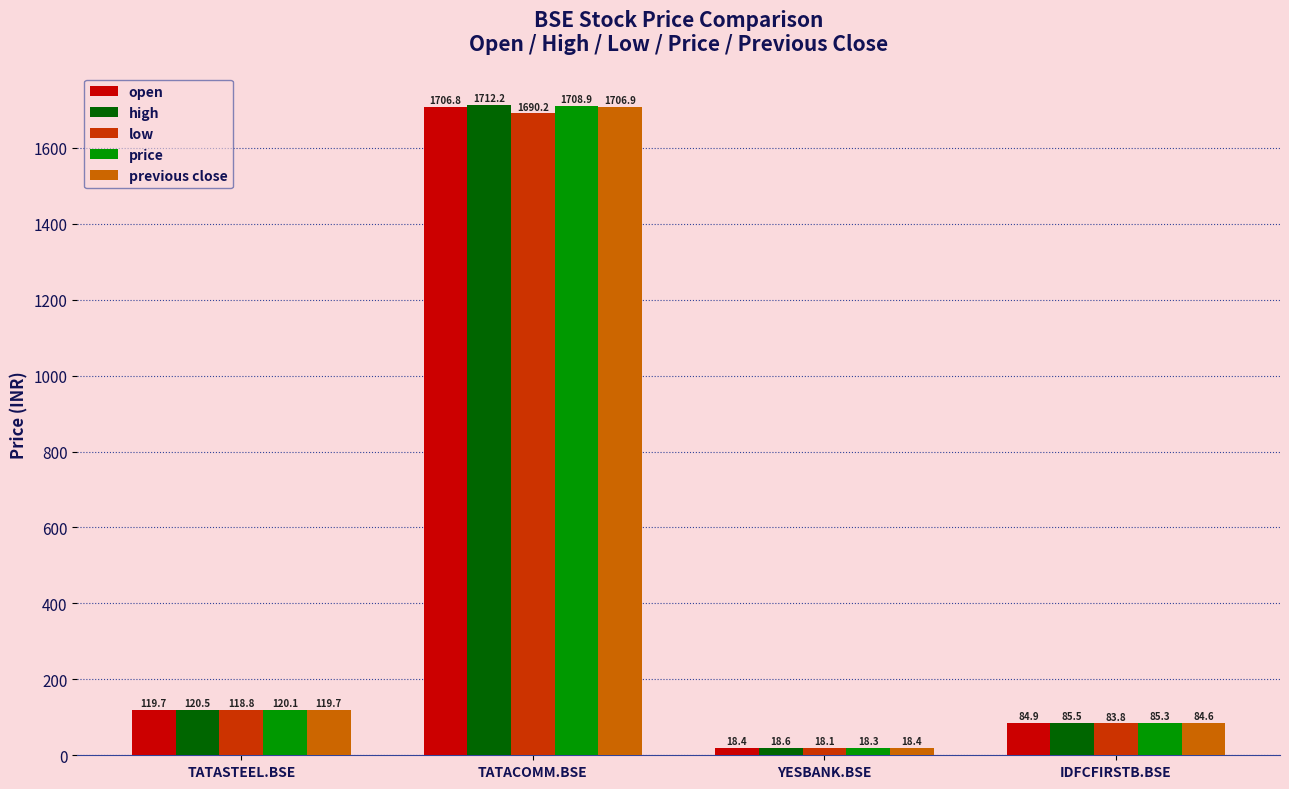

The value of price at TATACOMM.BSE is 2784.2. True or false?

False